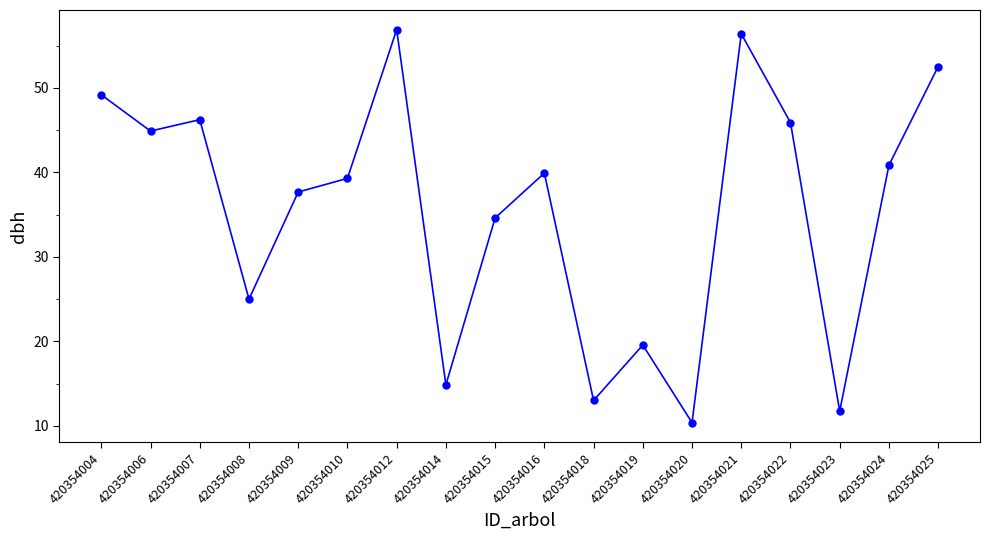

Approximately how many times larger is the value at 420354012 compared to 420354020?

5.5